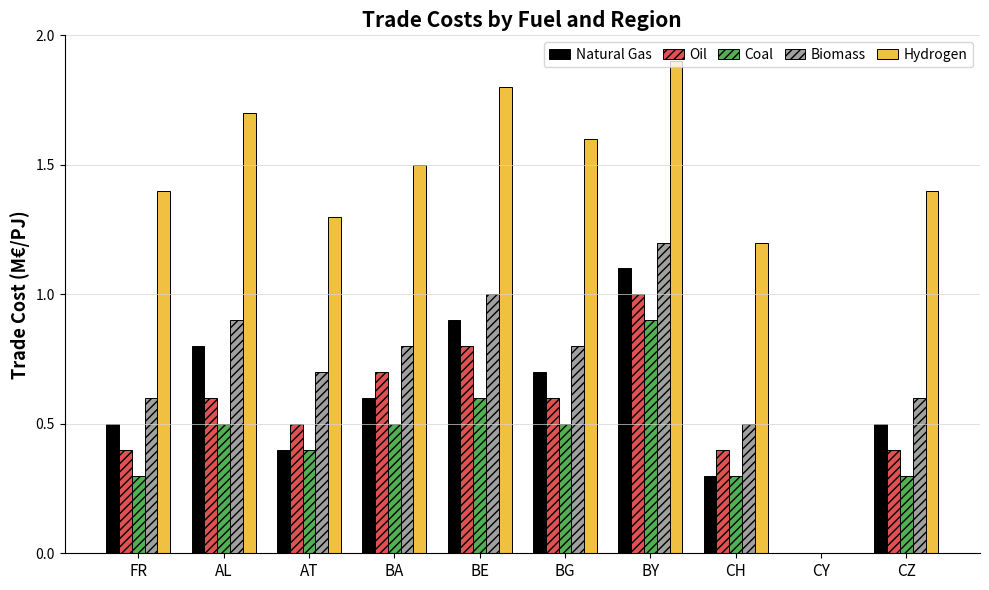

What is the total value across all series at BE?

5.1